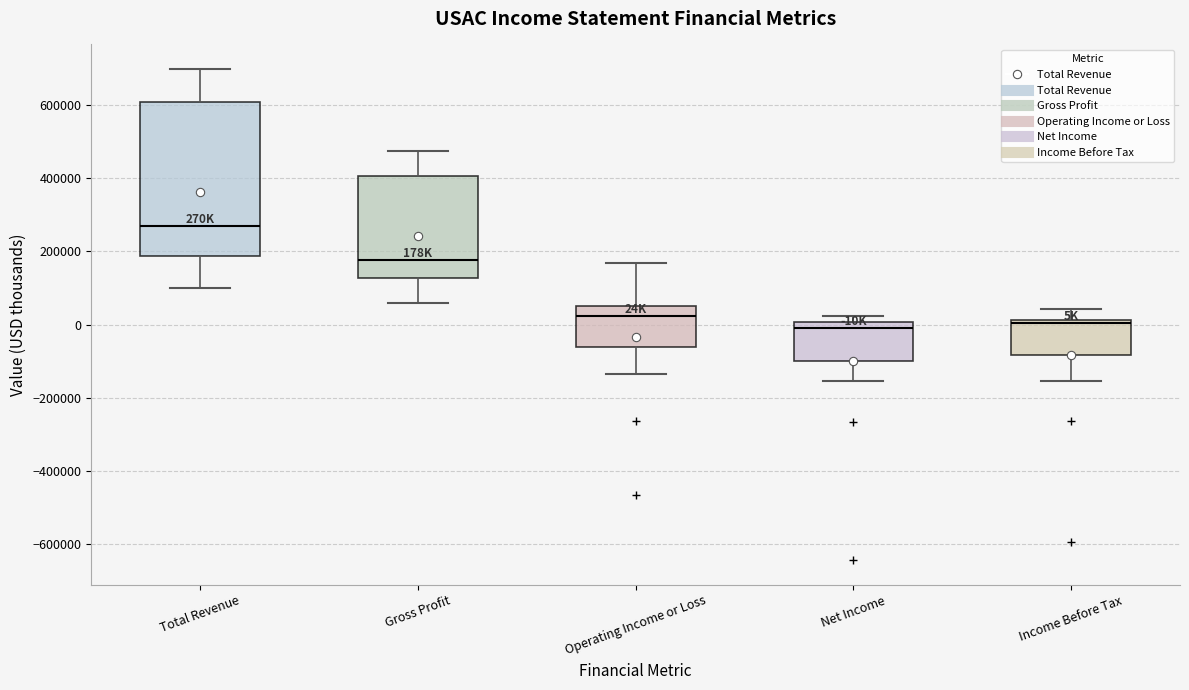

Where does the median line of the box for Gross Profit sit on the y-axis? The values are not printed on the chart, so give them approximately, as read against the axis.

180000